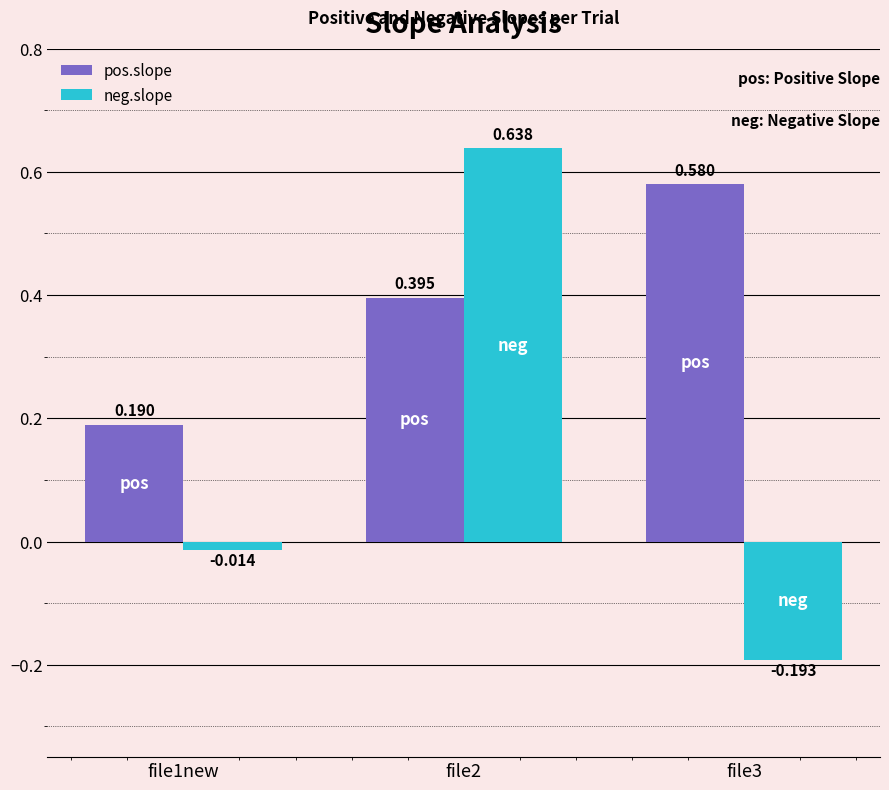

Is the value of neg.slope at file2 greater than the value of pos.slope at file3?

Yes